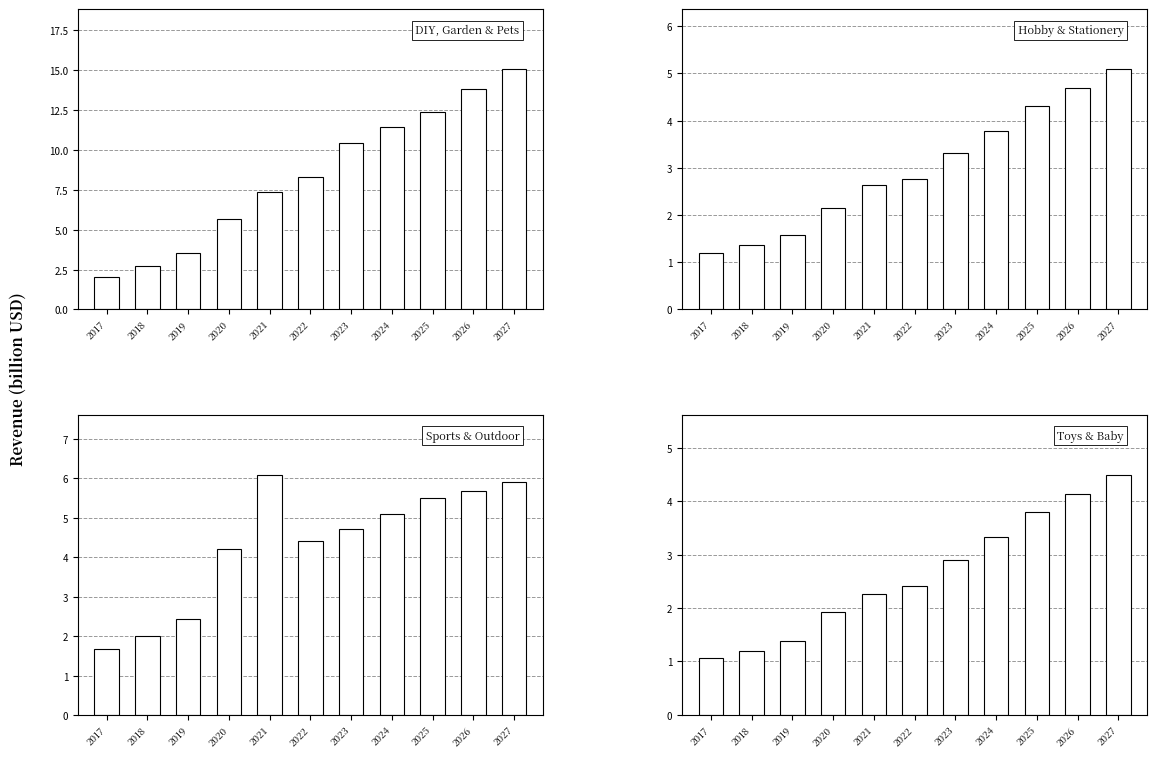

Which category has the lowest value across all series?

2017